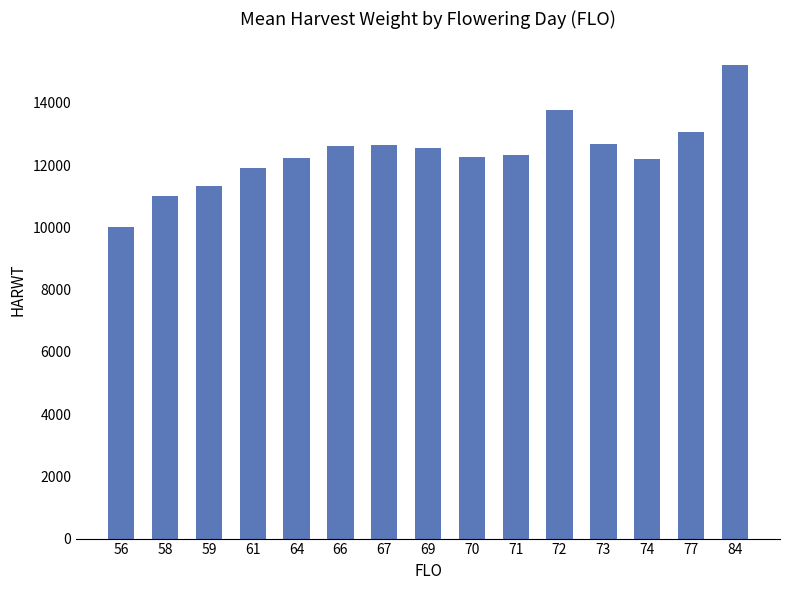

What is the difference between the second highest and second lowest values?

2758.5